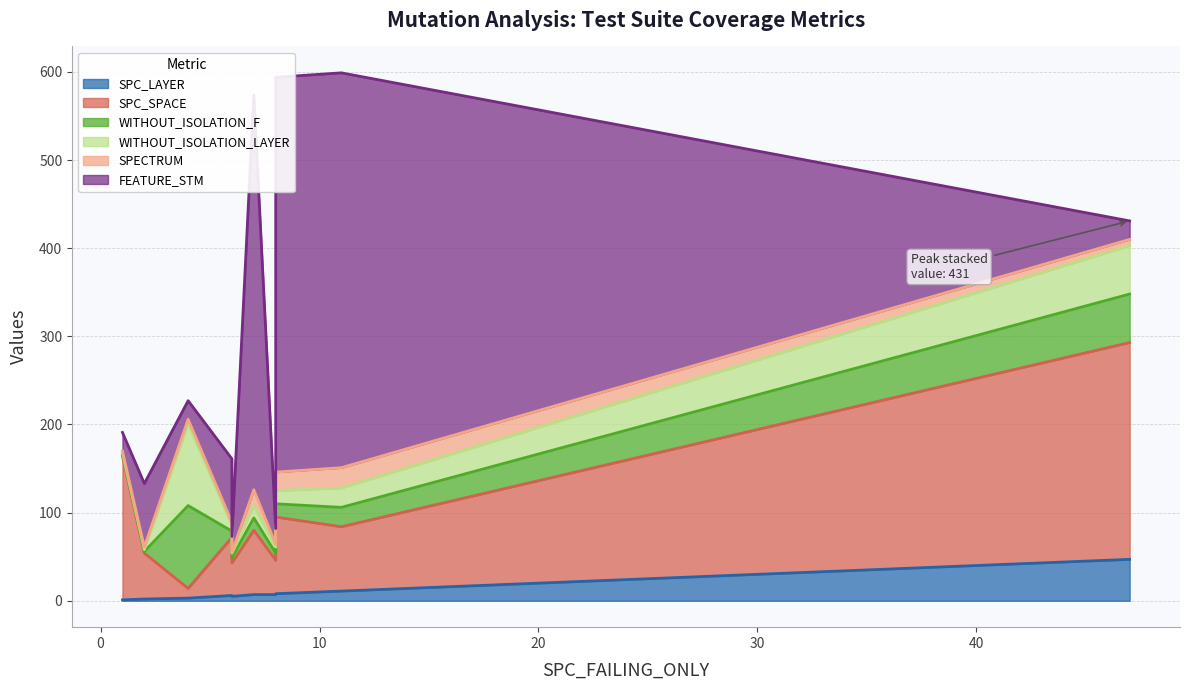

What is the lowest value of the SPC_LAYER series?

1